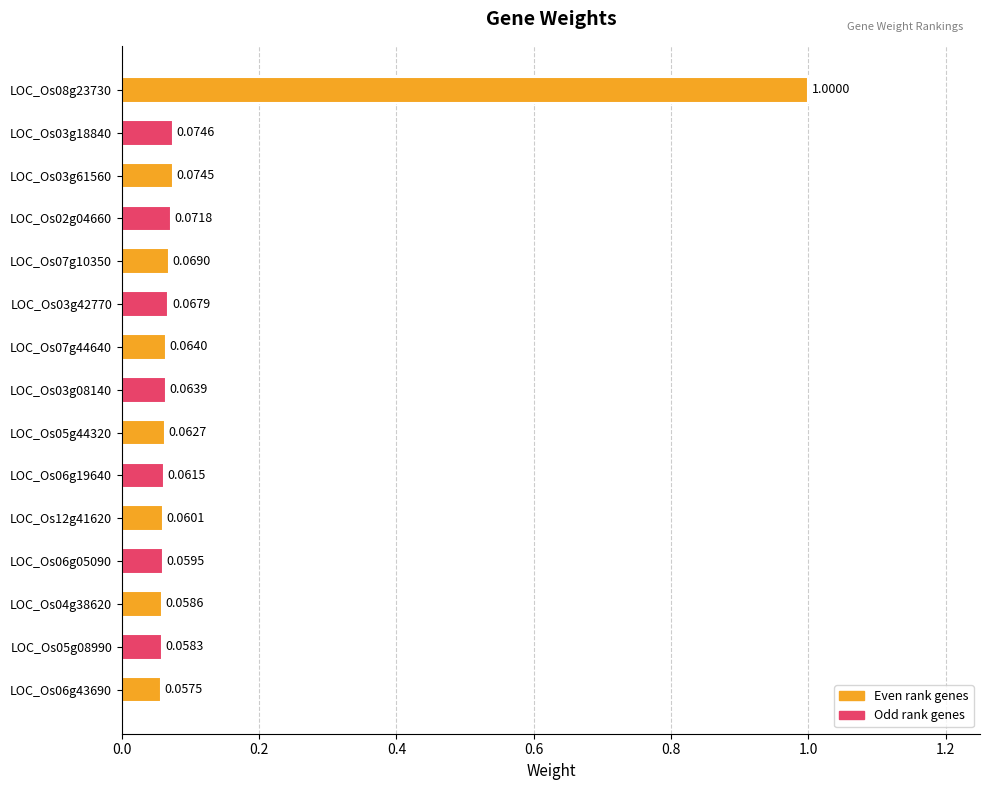

Between LOC_Os05g08990 and LOC_Os06g19640, which is larger?

LOC_Os06g19640